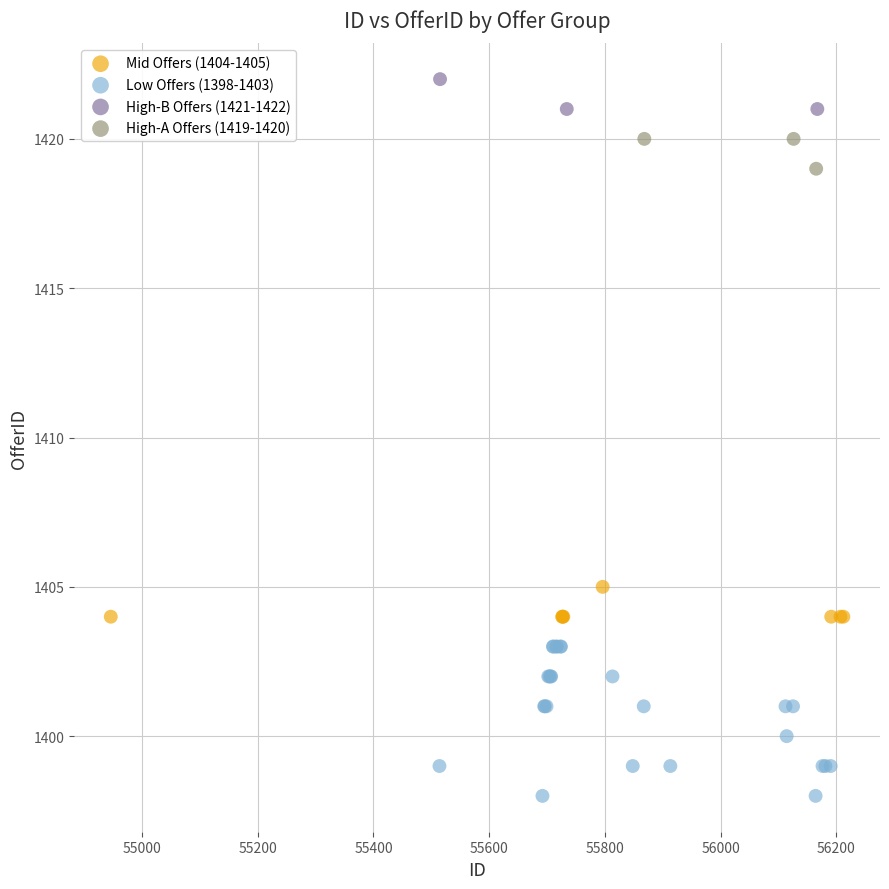

Which series has the largest Y range (max minus min)?

Low Offers (1398-1403)